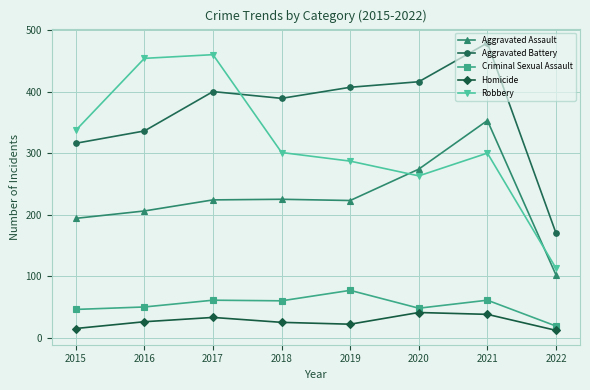

How many Homicide values are between 22 and 38?

5